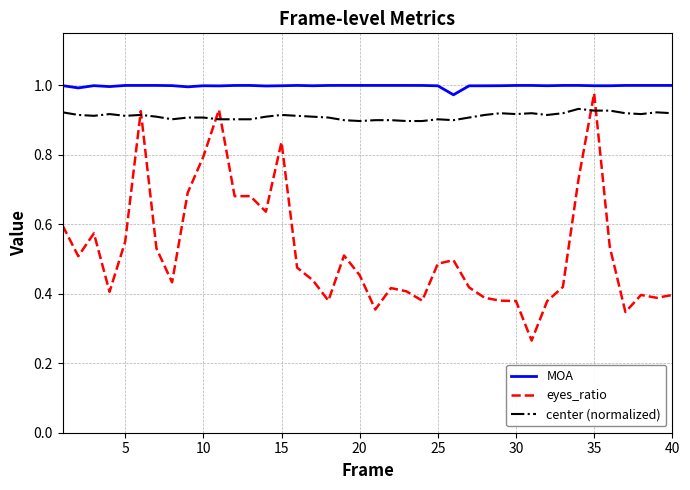

True or false: center (normalized) and MOA cross at least once.

False